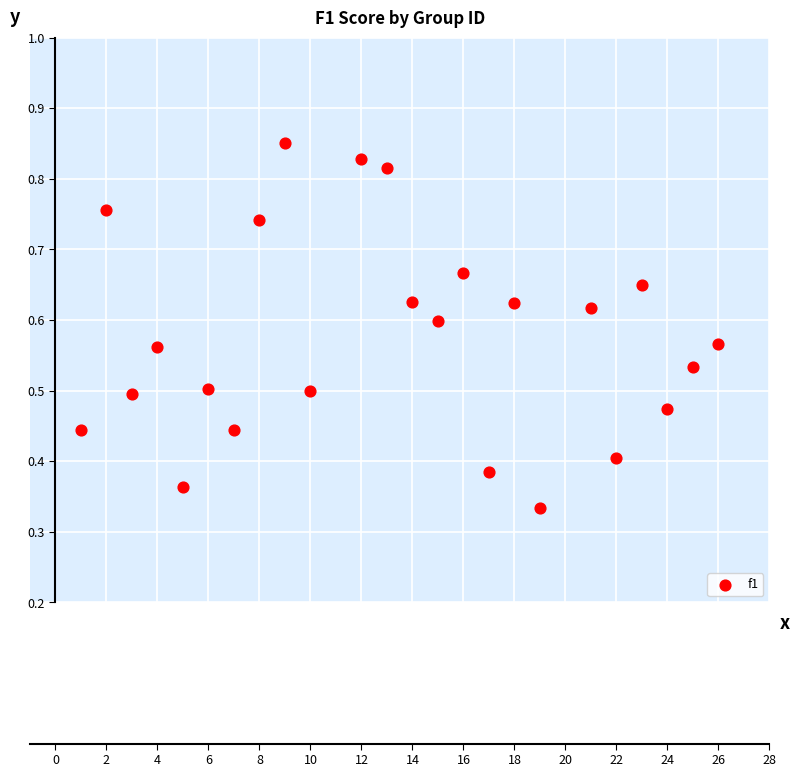

What is the range of X values (max minus min)?

25.0